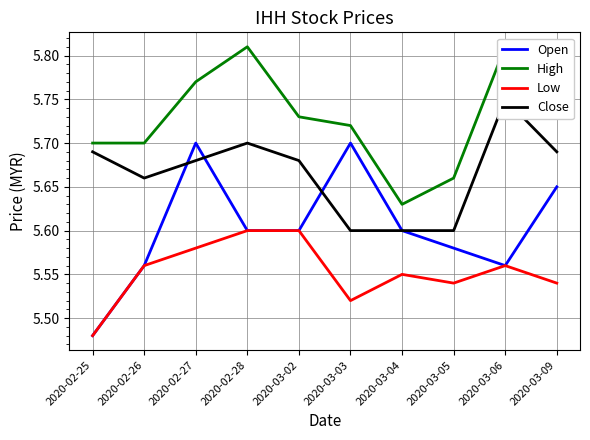

Which series has the largest range (max minus min)?

Open